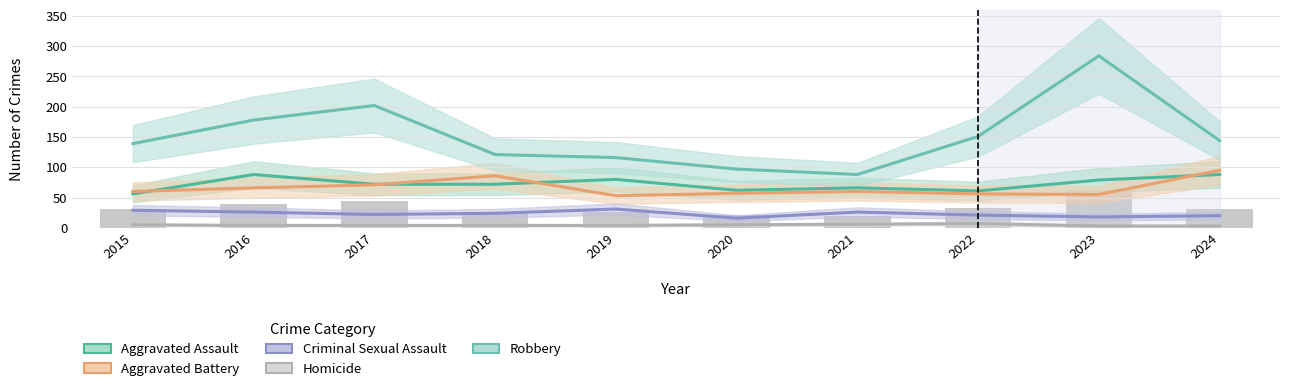

Rank the categories by Aggravated Battery value from highest to lowest.

2024, 2018, 2017, 2016, 2015, 2021, 2020, 2022, 2023, 2019